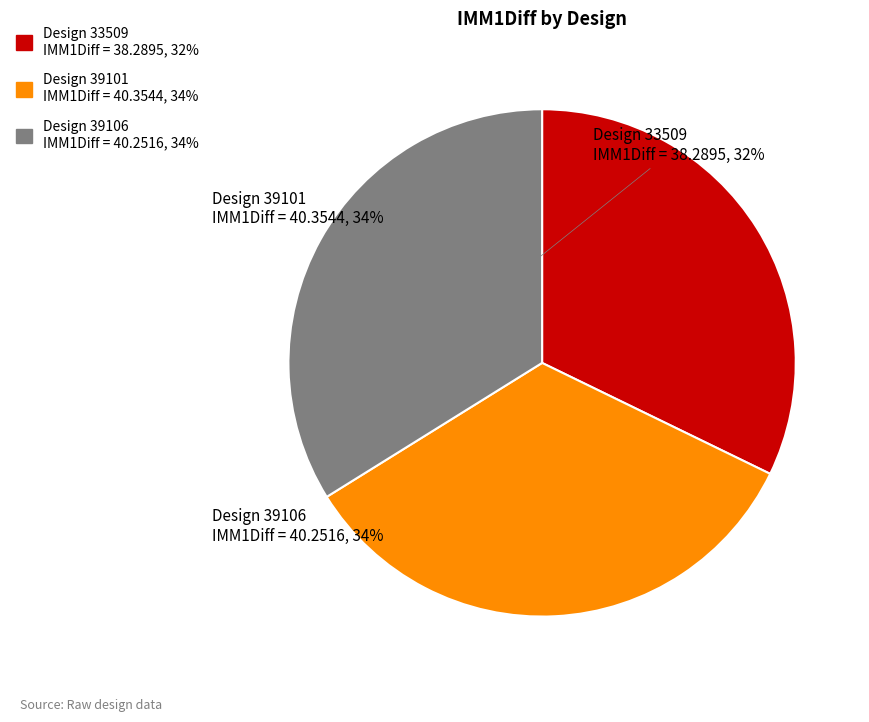

Is there any slice that represents more than half of the pie?

No